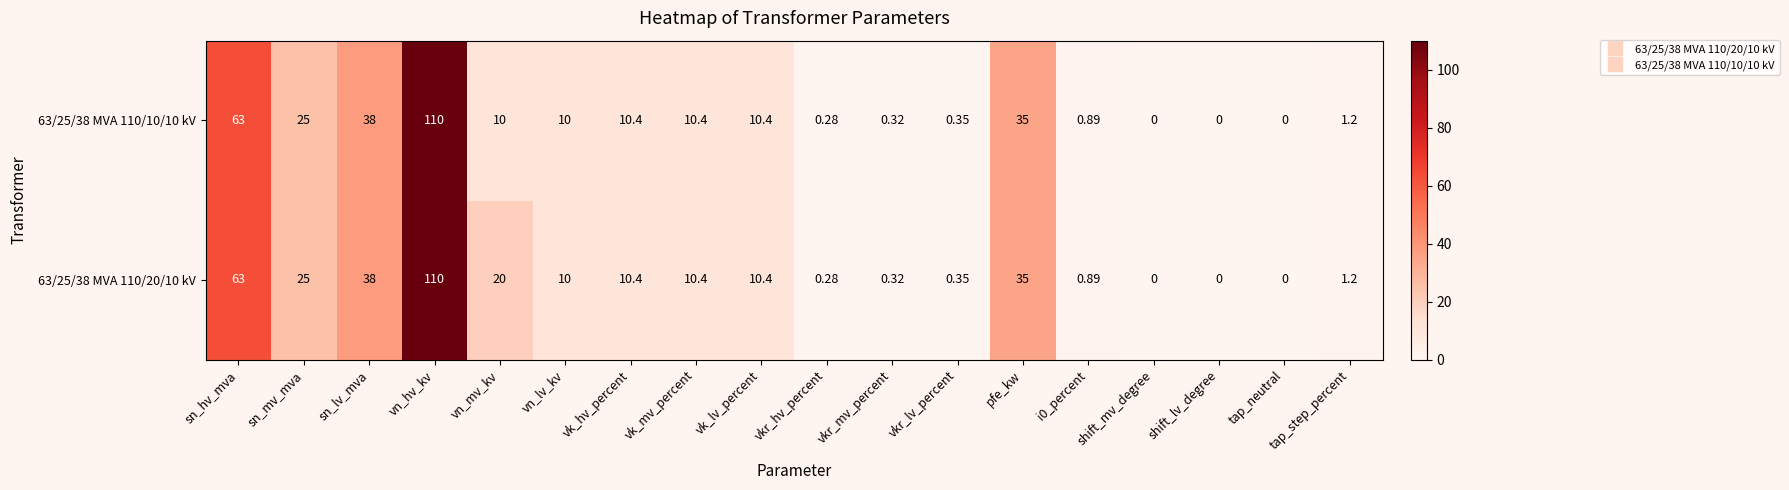

At which category is the sum across all series the highest?

vn_hv_kv